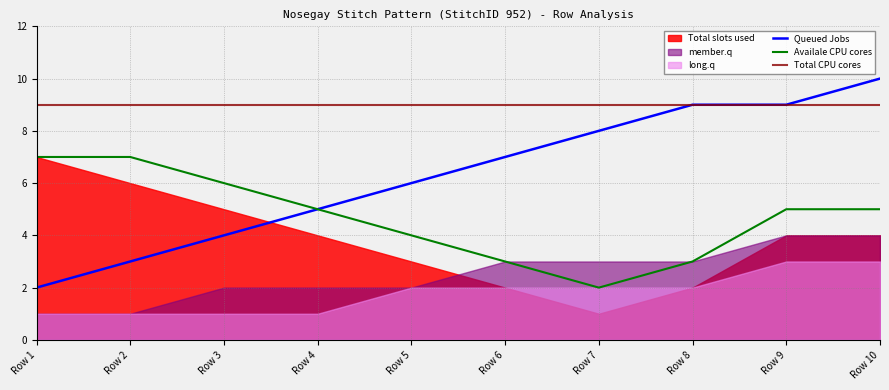

Between Row 3 and Row 4, which is larger?

Row 3